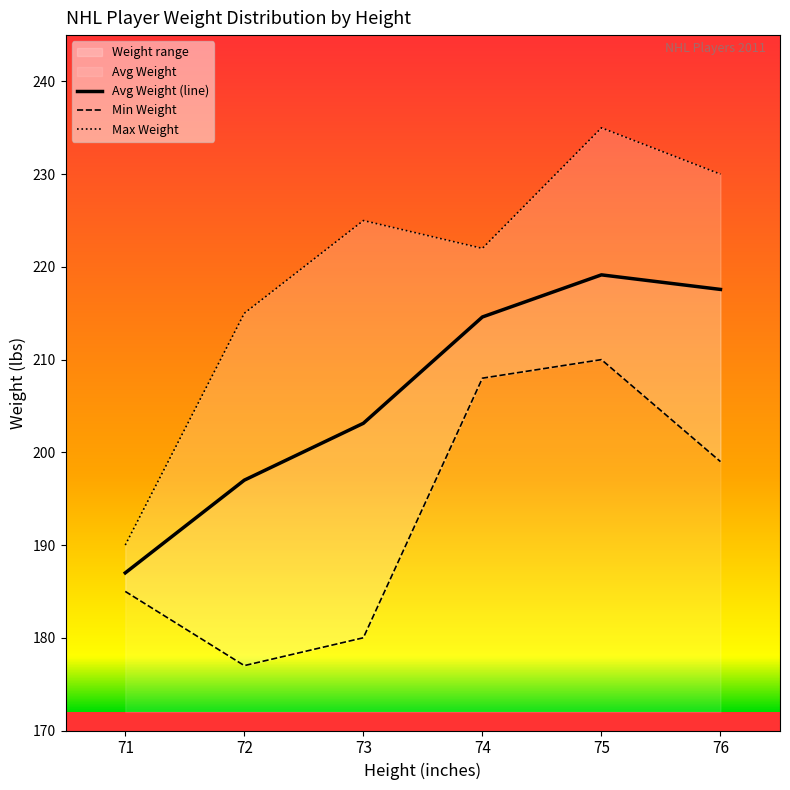

True or false: Avg Weight (line) and Min Weight intersect in this chart.

False